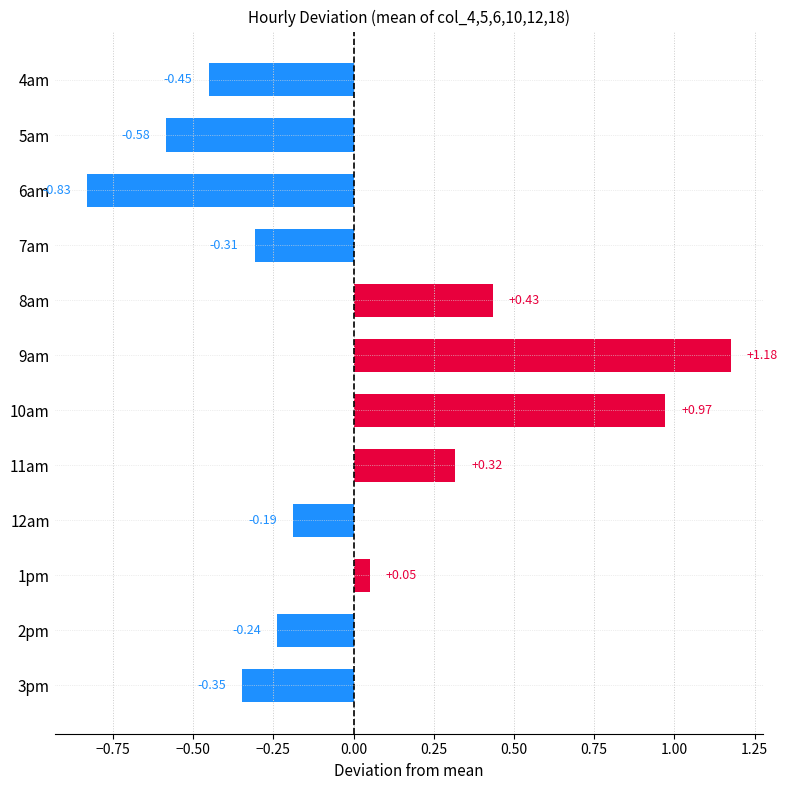

How many values are below zero?

7